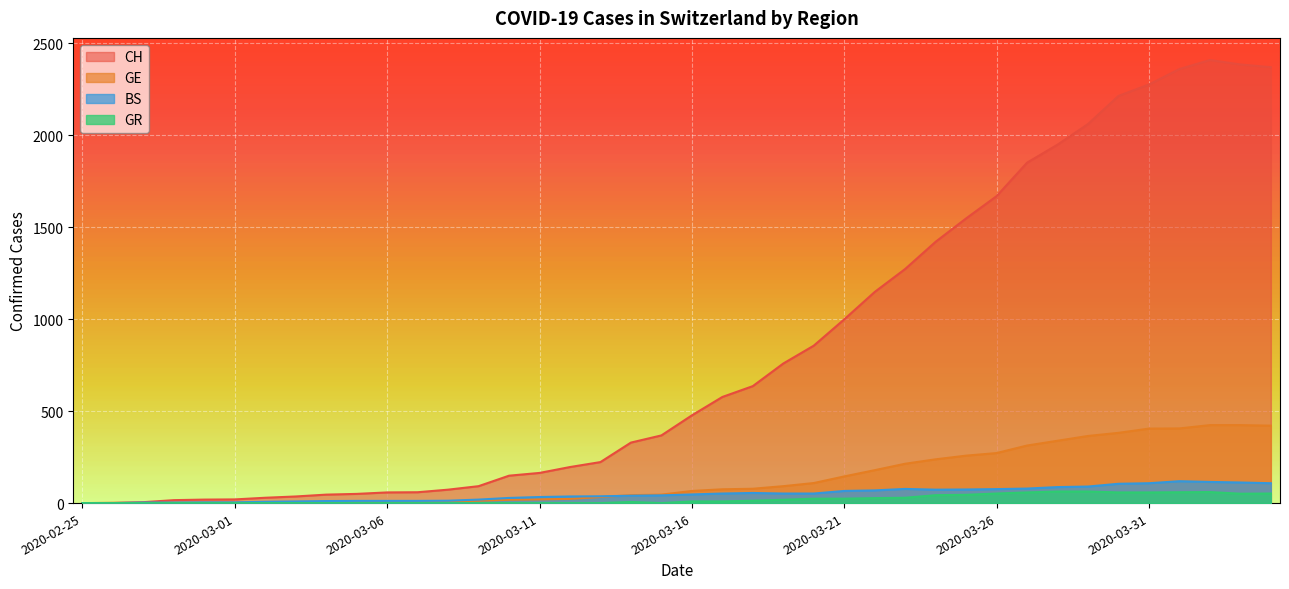

True or false: BS and CH cross at least once.

False